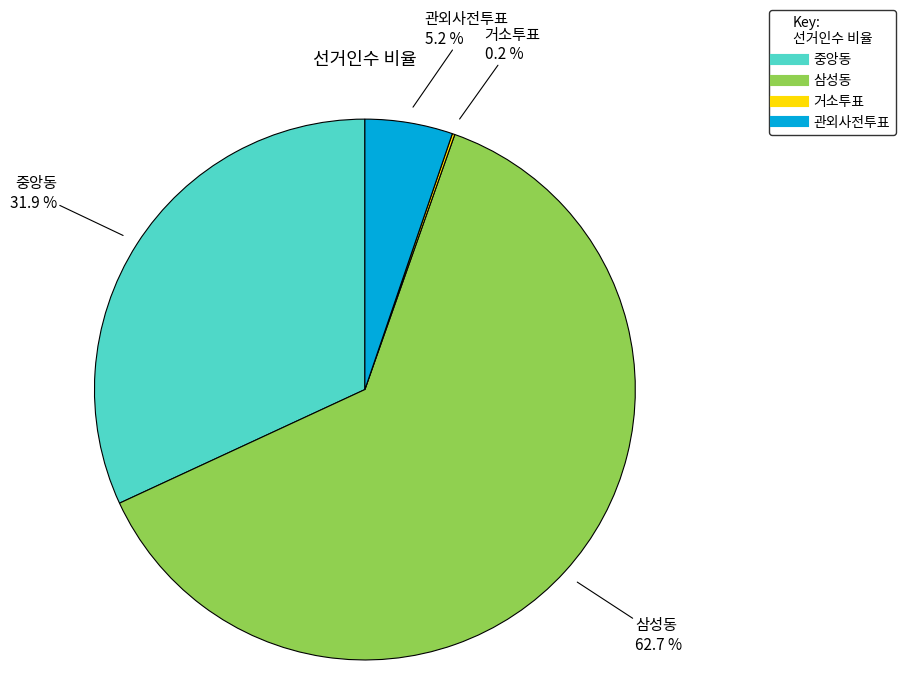

What is the largest slice in the pie chart?

삼성동